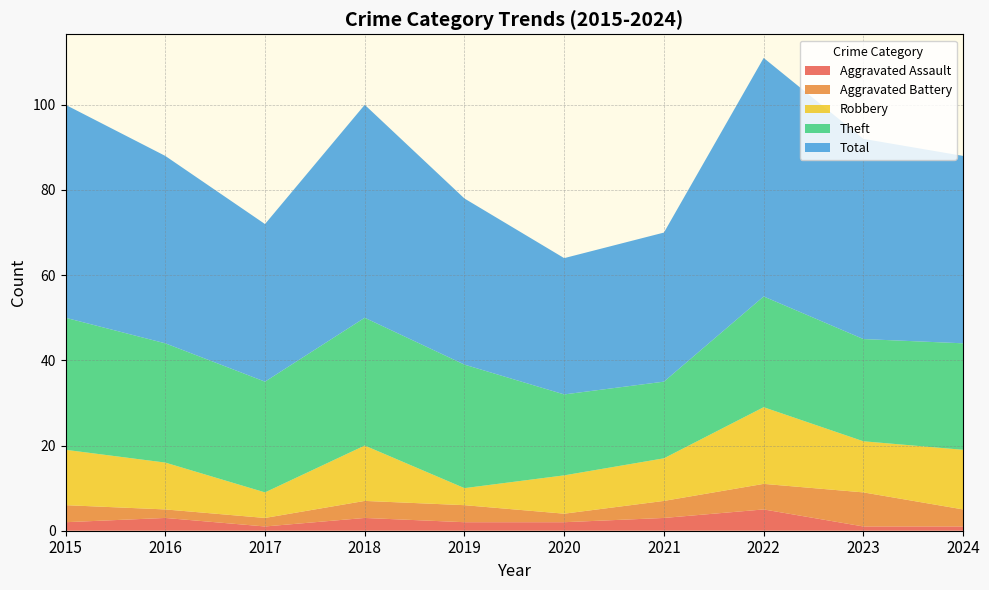

Reading left to right, list all the values displayed in this chart.

Aggravated Assault: 2	3	1	3	2	2	3	5	1	1
Aggravated Battery: 4	2	2	4	4	2	4	6	8	4
Robbery: 13	11	6	13	4	9	10	18	12	14
Theft: 31	28	26	30	29	19	18	26	24	25
Total: 50	44	37	50	39	32	35	56	47	44